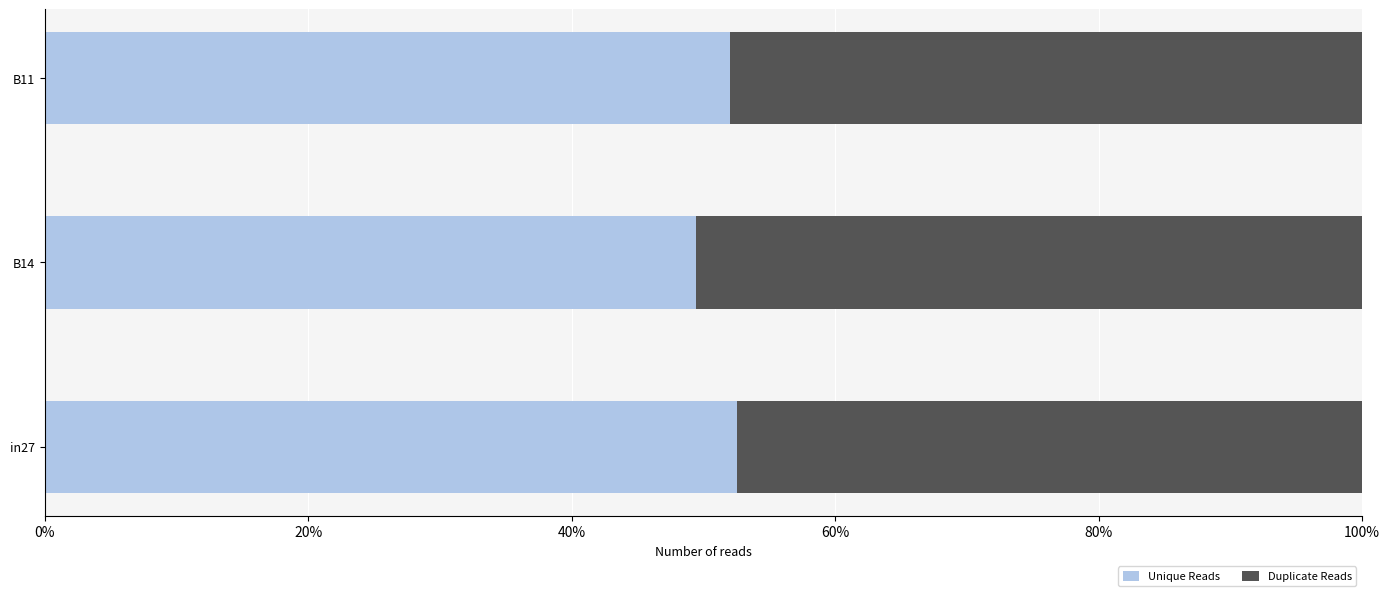

What are all the series names shown in the legend?

Unique Reads, Duplicate Reads